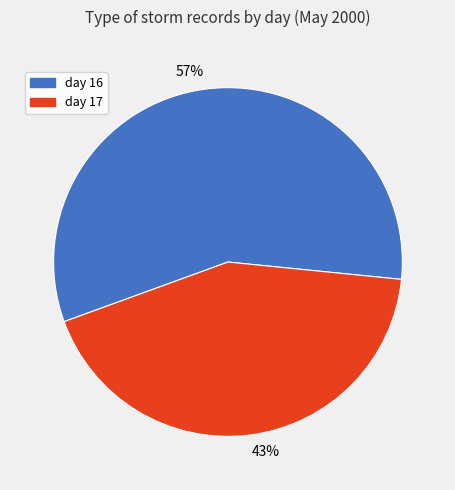

How many segments does this pie chart have?

2